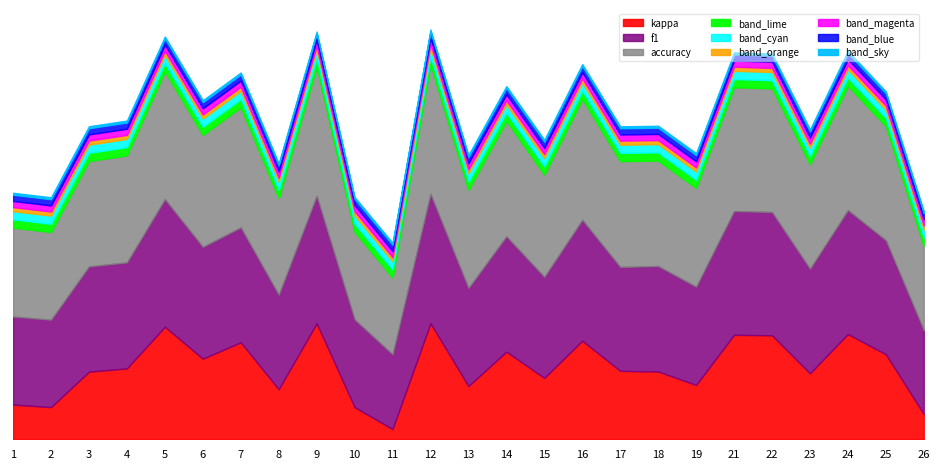

True or false: kappa and f1 intersect in this chart.

False